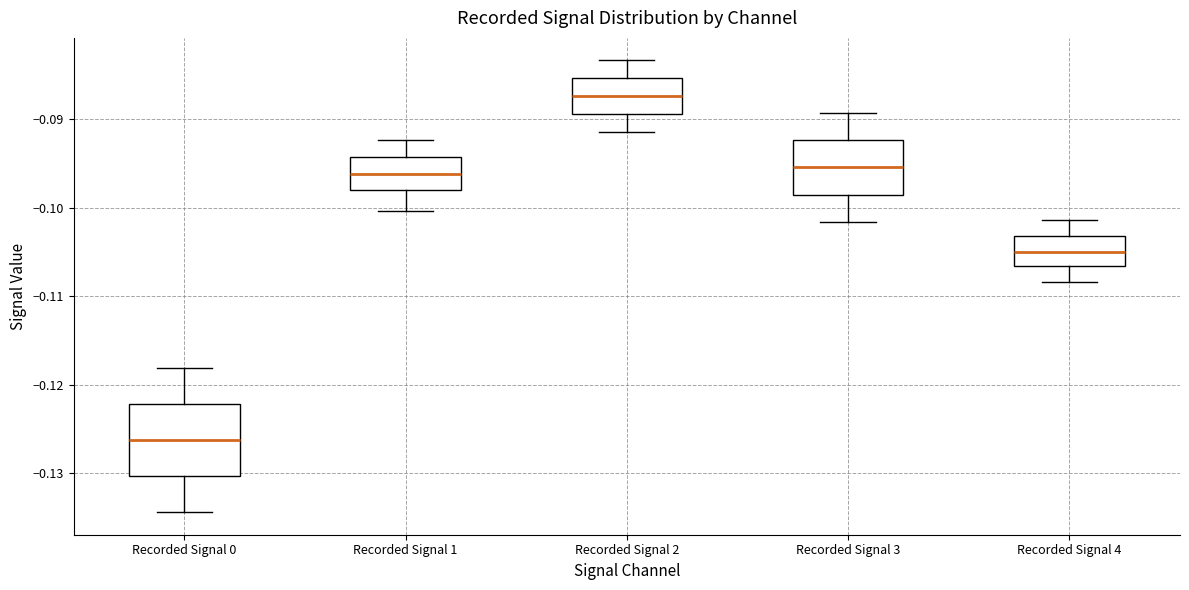

Reading left to right, transcribe this box plot: for each box, give where its median line is, the range the box spans, and where its two whiskers end, as read against the y-axis. The values are not printed on the chart, so give them approximately, as read against the axis.

Recorded Signal 0: median -0.126, box -0.130 to -0.122, whiskers -0.134 to -0.118
Recorded Signal 1: median -0.096, box -0.098 to -0.094, whiskers -0.100 to -0.092
Recorded Signal 2: median -0.087, box -0.089 to -0.085, whiskers -0.091 to -0.083
Recorded Signal 3: median -0.095, box -0.099 to -0.092, whiskers -0.102 to -0.089
Recorded Signal 4: median -0.105, box -0.107 to -0.103, whiskers -0.108 to -0.101